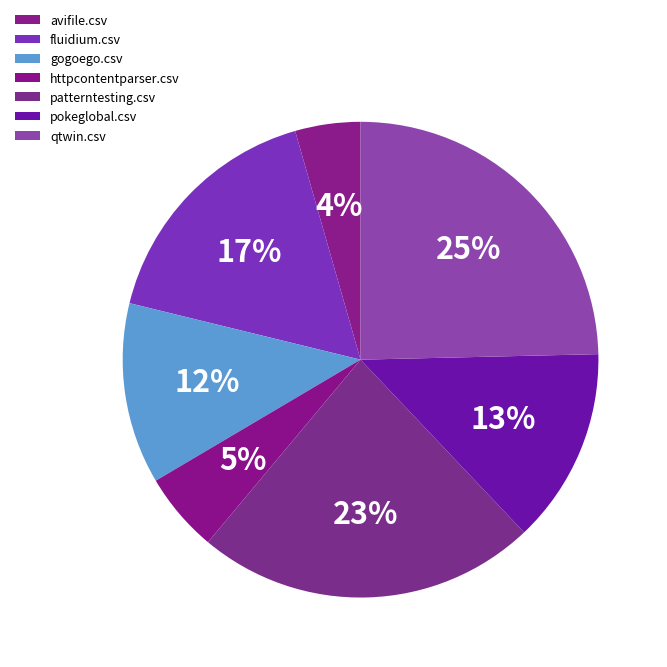

How many segments does this pie chart have?

7